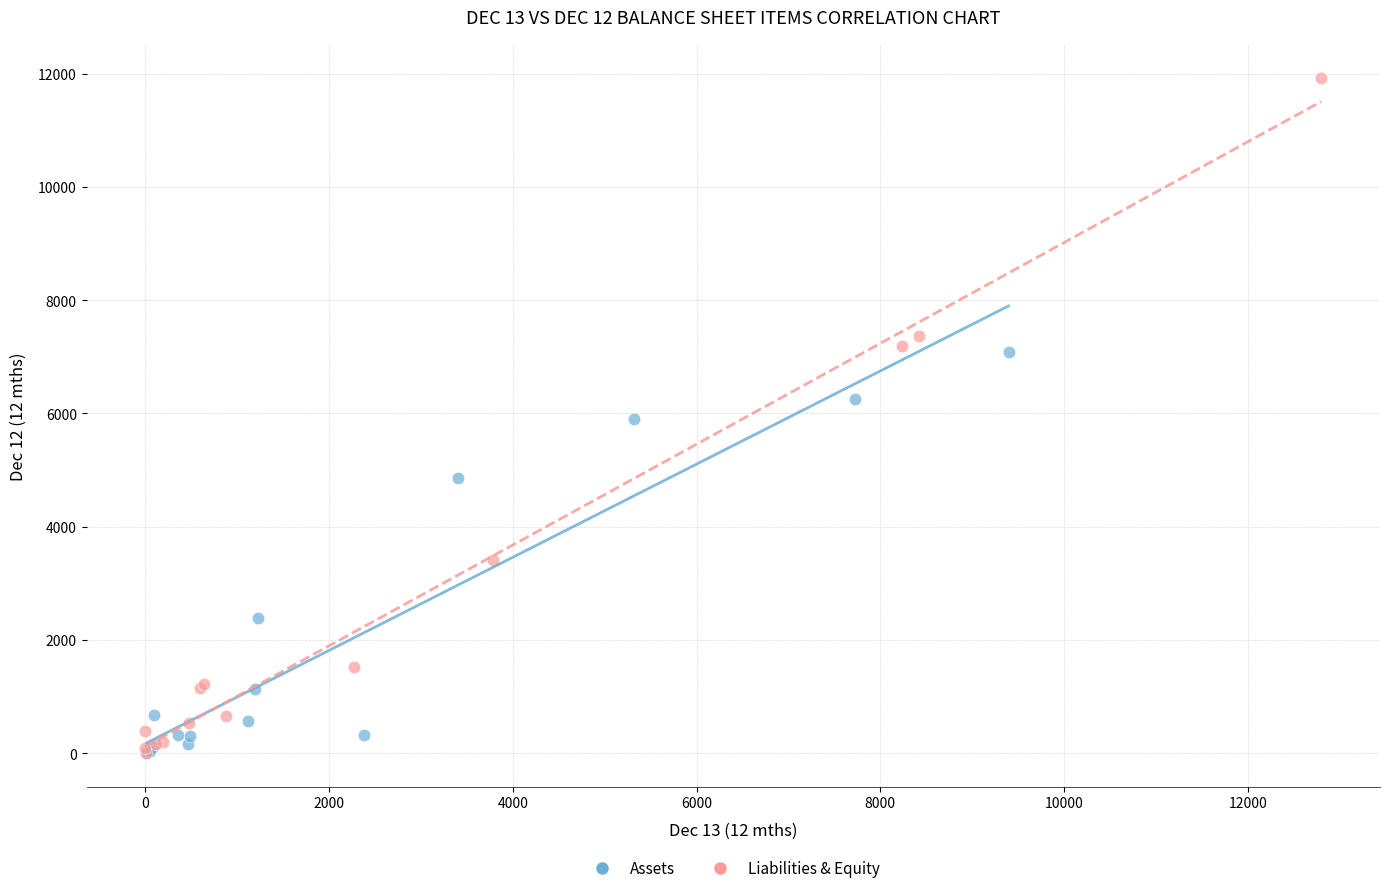

Which series has the largest Y range (max minus min)?

Liabilities & Equity